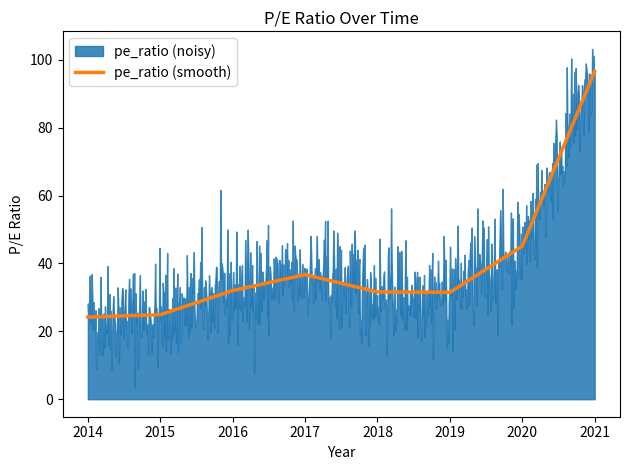

Does the chart display data point markers on the line(s)?

No